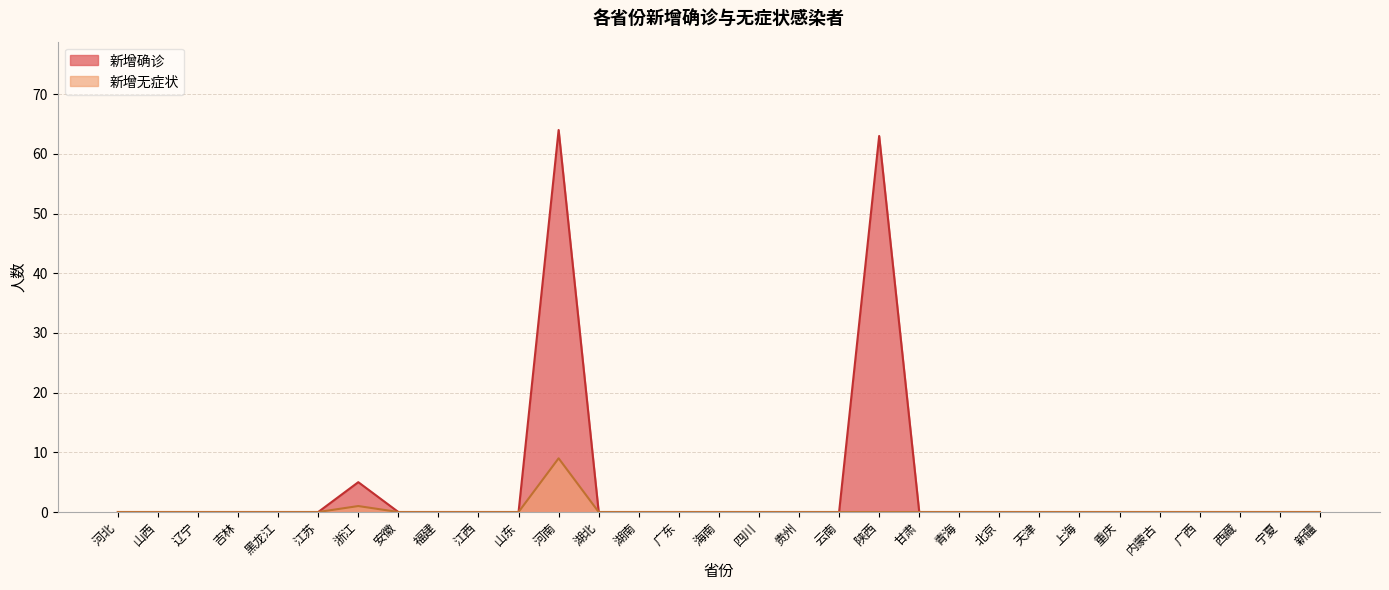

Is it true that 新增无症状 equals 0 at 辽宁?

True